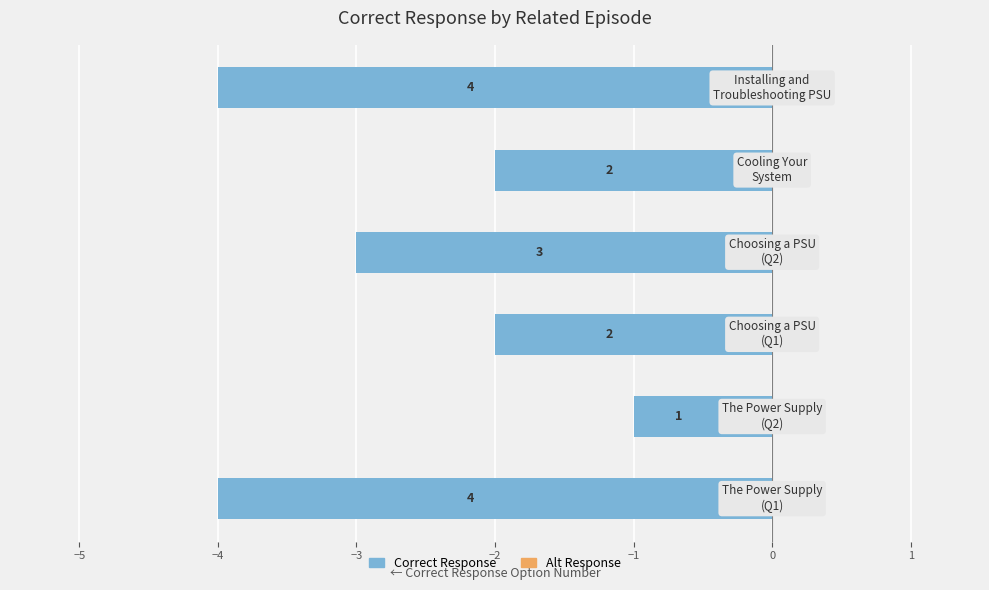

How many bars are there in total?

6